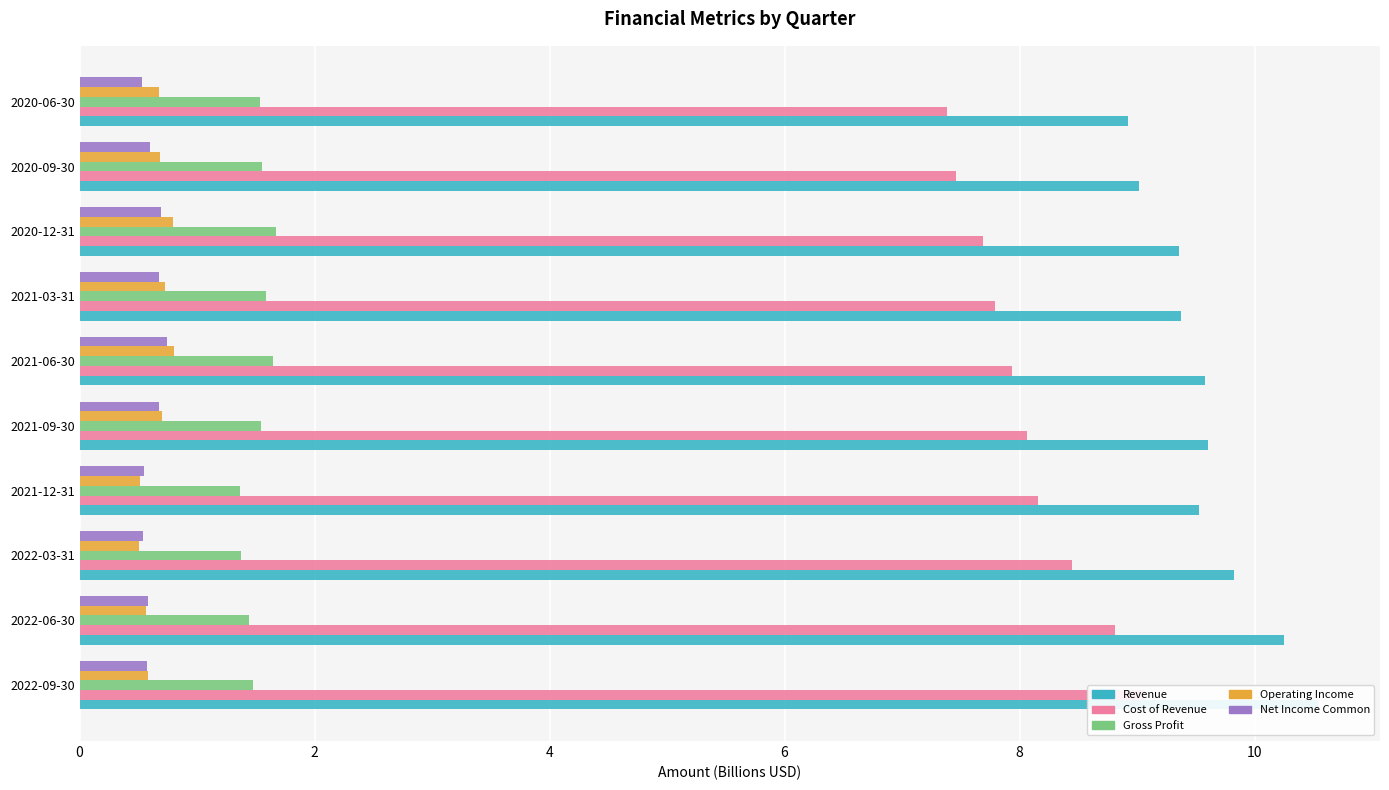

What is the difference between the highest and lowest values at 2021-03-31?

8.7